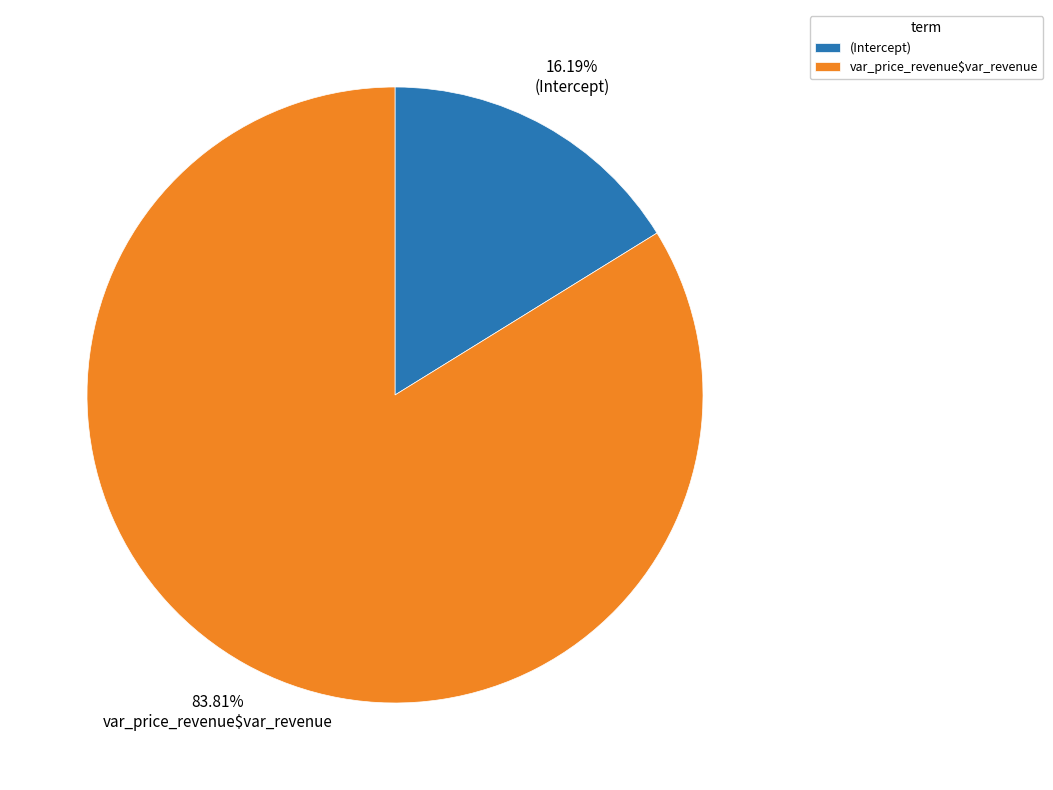

Does var_price_revenue$var_revenue account for over 50% of the chart?

Yes